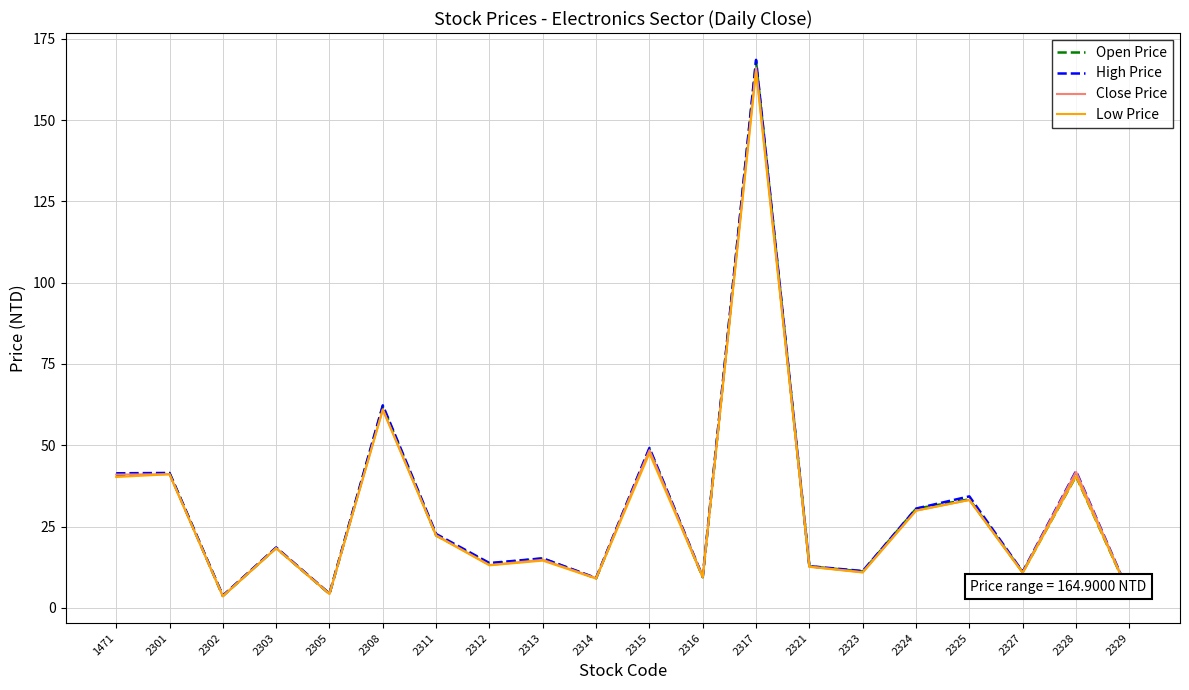

Is it true that High Price equals 9.2 at 2314?

True